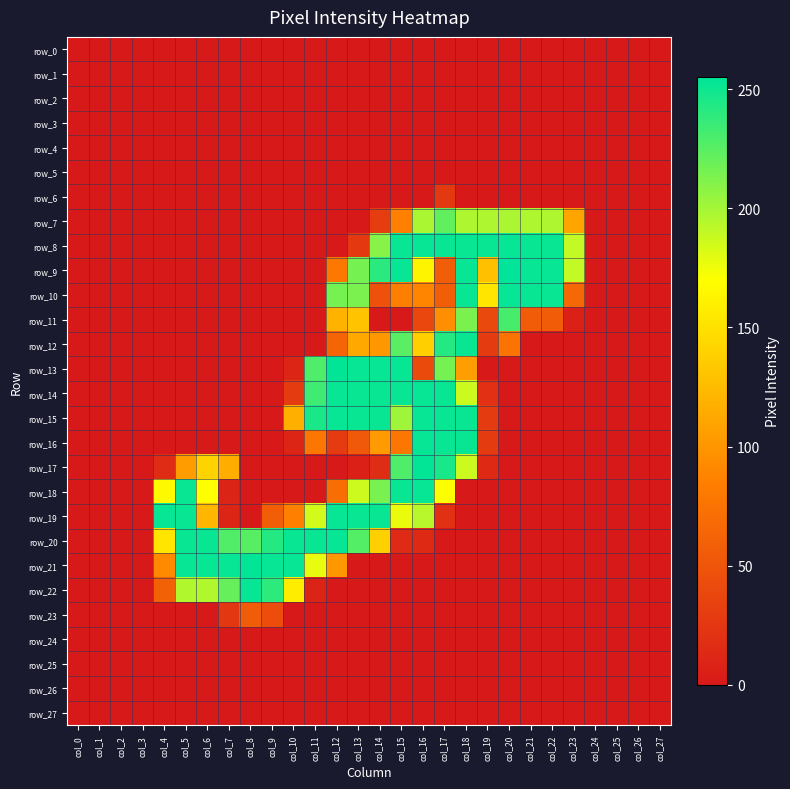

What value does the row_17 series have at col_19?

13